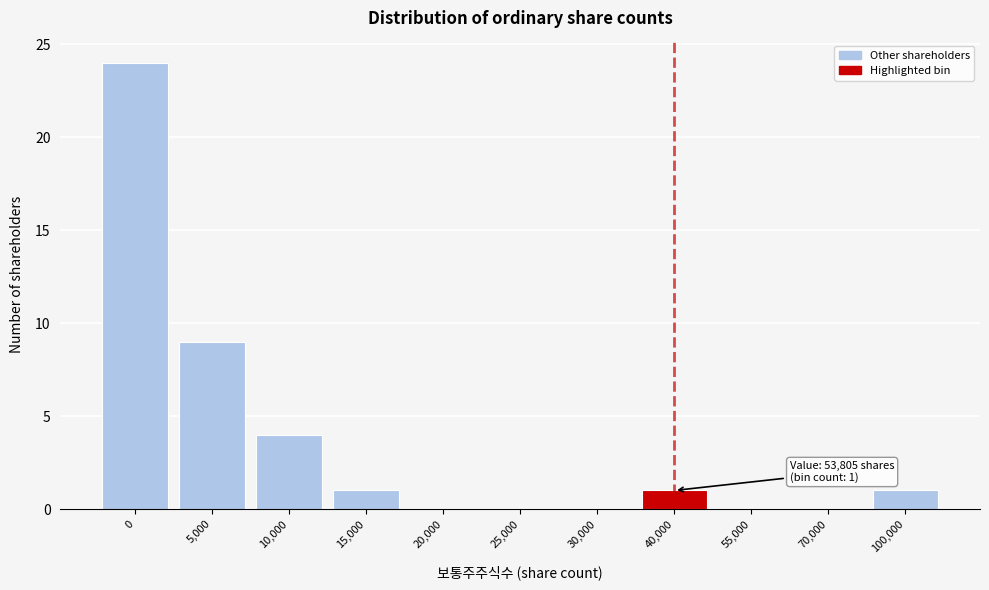

Reading left to right, what are all the values shown in this chart?

0=24	5,000=9	10,000=4	15,000=1	20,000=0	25,000=0	30,000=0	40,000=1	55,000=0	70,000=0	100,000=1